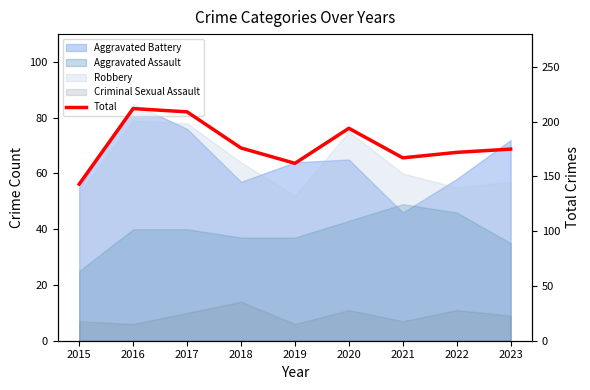

Reading left to right, extract all data points from this chart.

2015=143	2016=212	2017=209	2018=176	2019=162	2020=194	2021=167	2022=172	2023=175